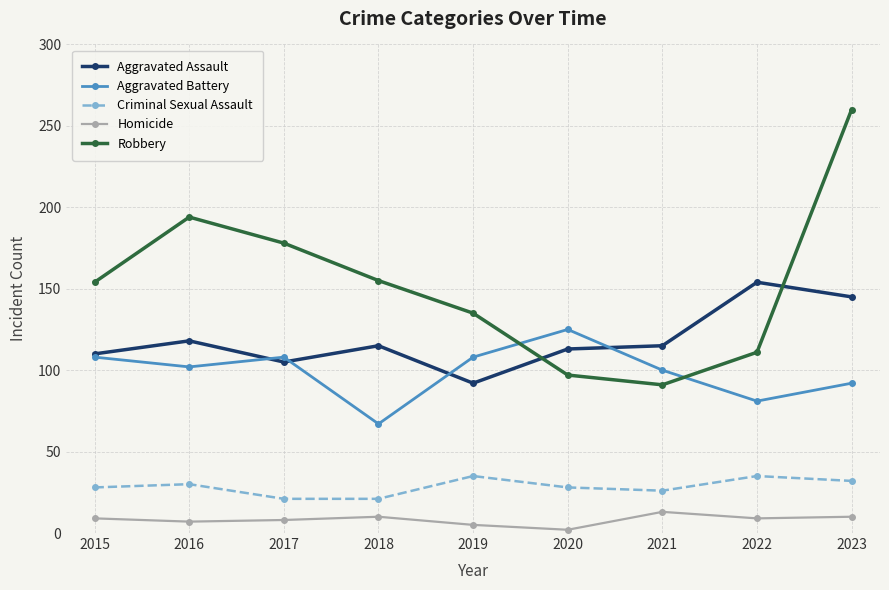

How many lines are shown in the chart?

5